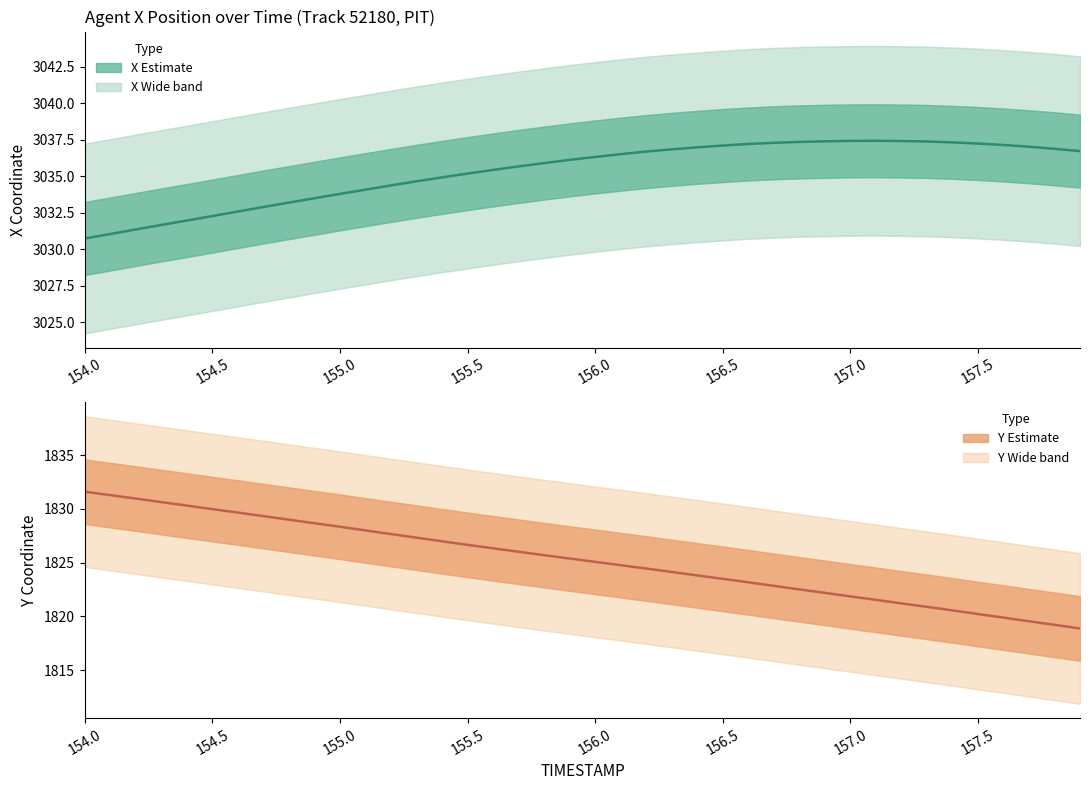

What is the label of the 4th point from the left?

155.5